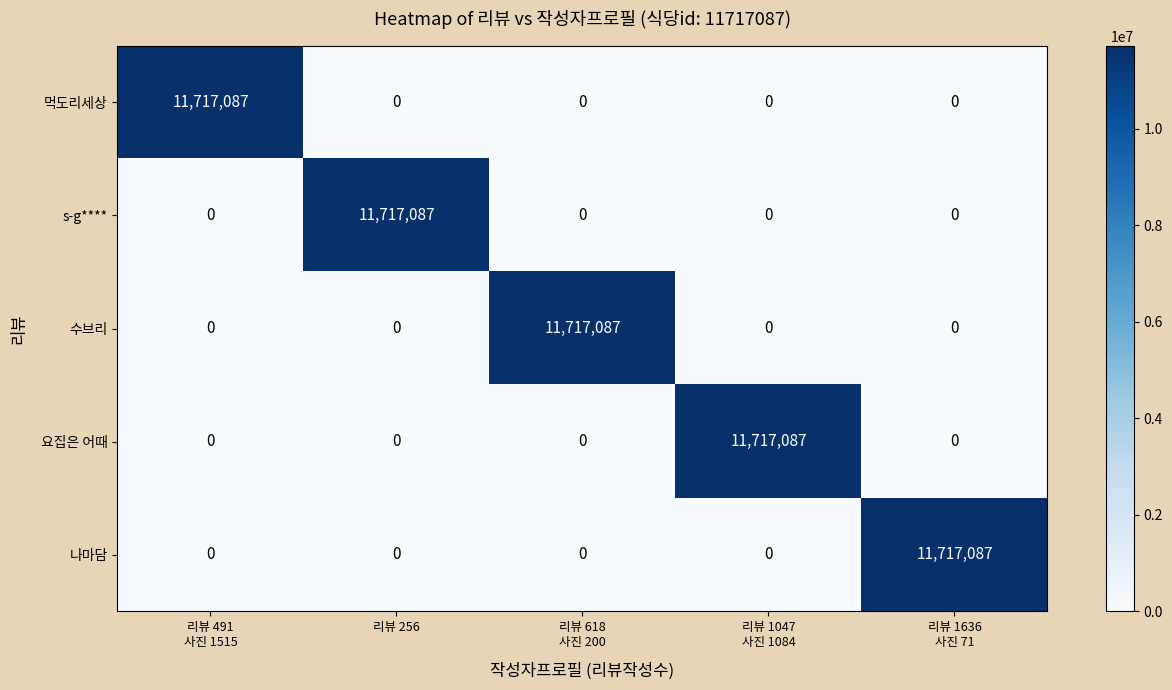

Reading left to right, list all the values displayed in this chart.

먹도리세상: 11717087	0	0	0	0
s-g****: 0	11717087	0	0	0
수브리: 0	0	11717087	0	0
요집은 어때: 0	0	0	11717087	0
나마담: 0	0	0	0	11717087